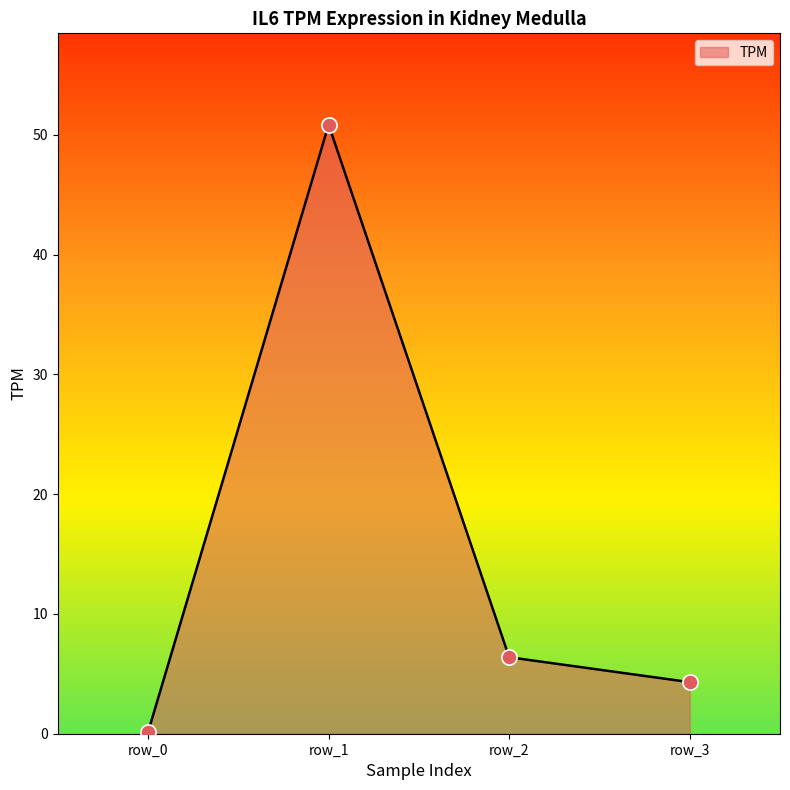

Between row_1 and row_0, which is larger?

row_1